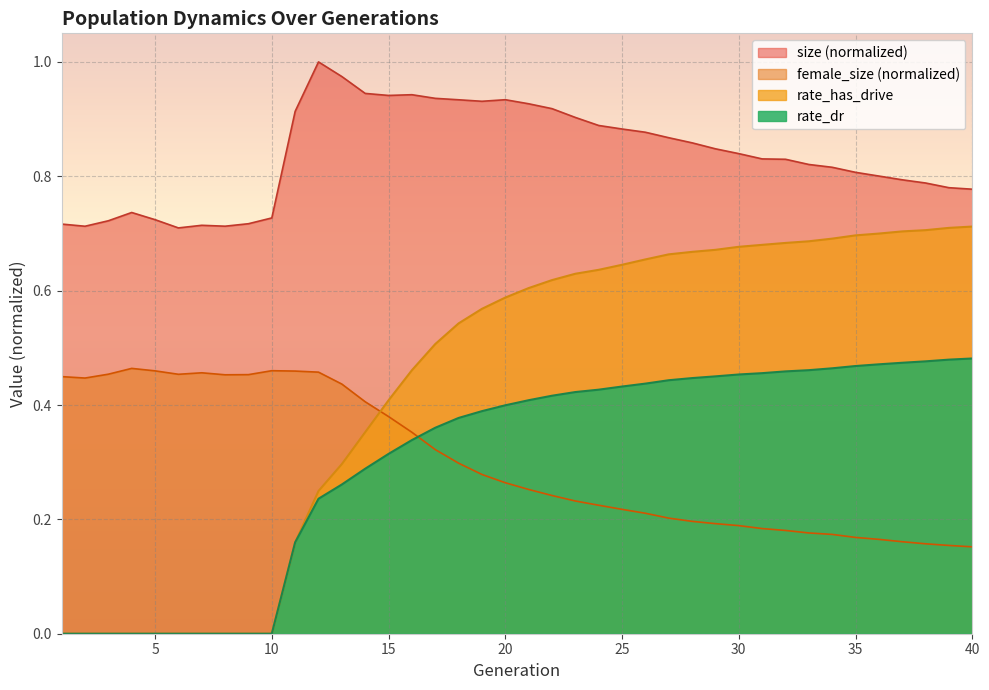

Does the chart display data point markers on the line(s)?

No